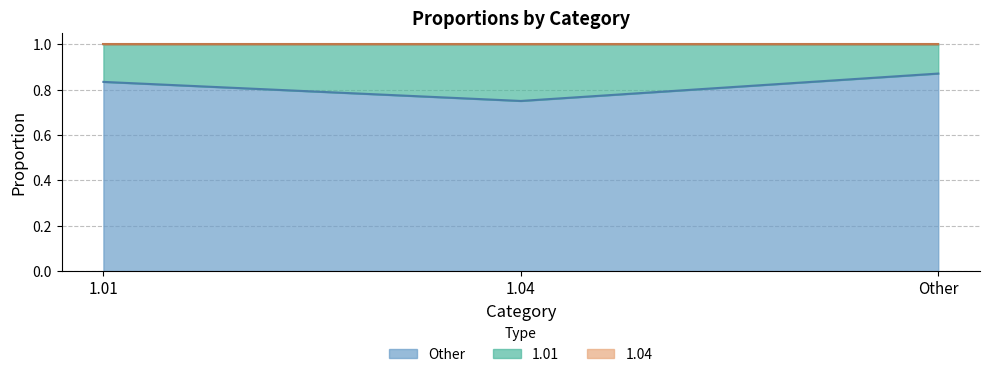

At which label does Other reach its peak?

Other